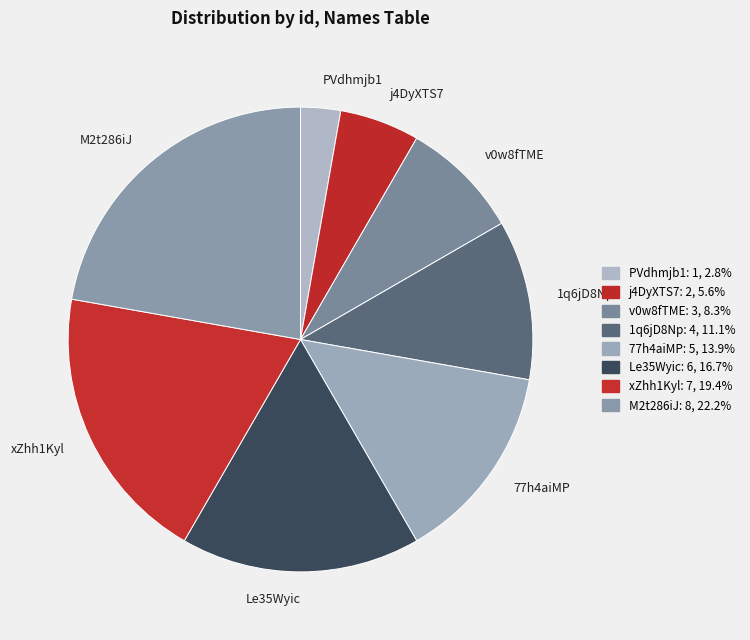

Is it true that 1q6jD8Np is 23% of the pie?

False